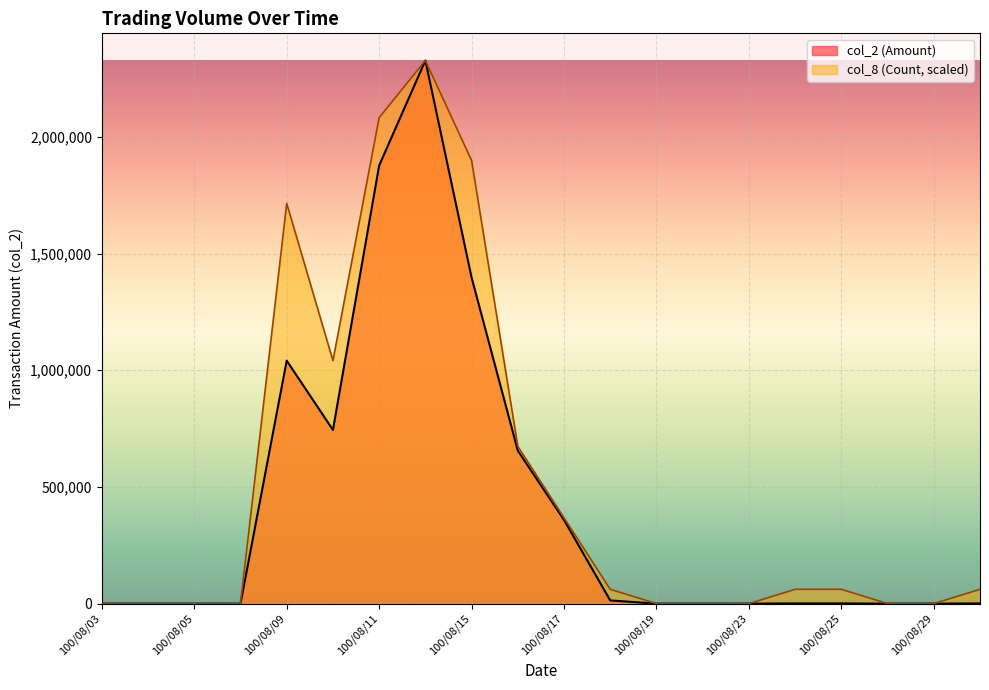

Reading right to left, extract all data points from this chart.

col_2: 790	0	0	860	810	0	0	0	13600	358400	655320	1397060	2327120	1876990	744190	1041040	0	0	0	0
col_8: 61240	0	0	61240	61240	0	0	0	61240	367440	673640	1898440	2327120	2082160	1041080	1714720	0	0	0	0